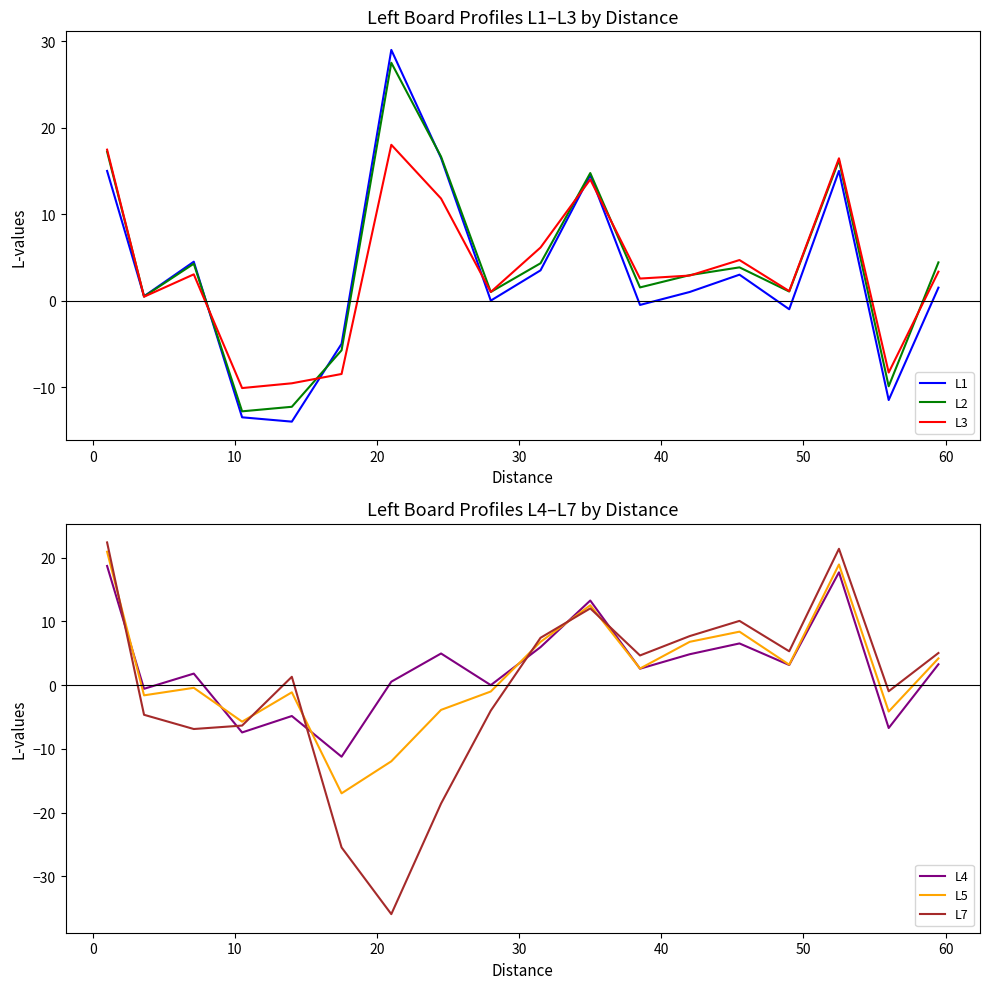

What is the sum of all L1 values?

58.5